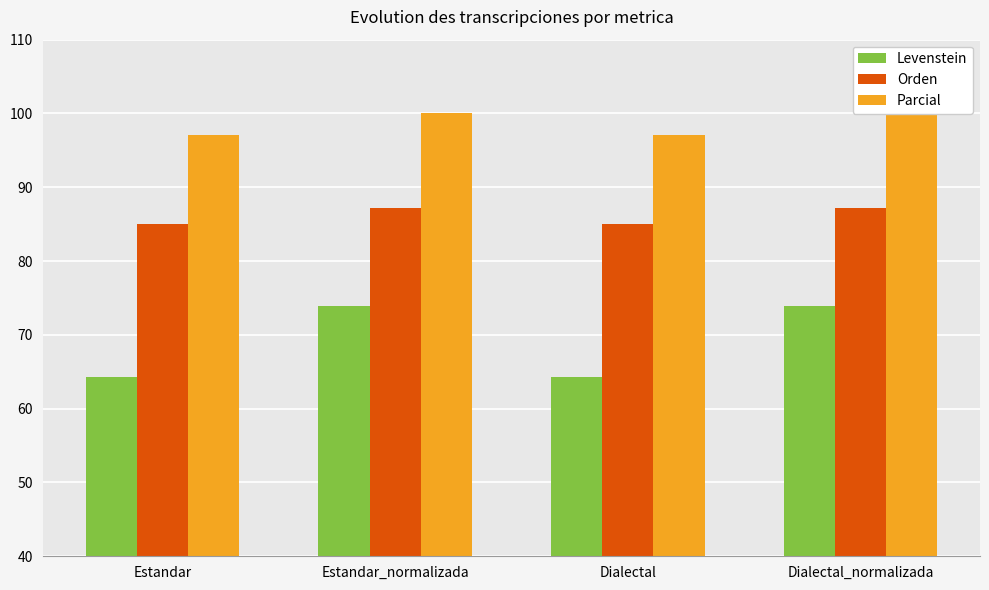

Which series changed the most between Estandar_normalizada and Dialectal_normalizada?

Levenstein